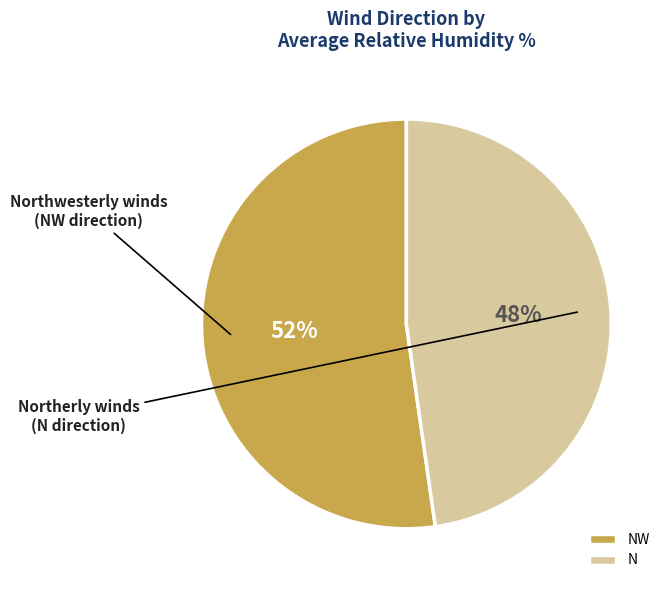

The N slice represents 48% of the pie. True or false?

True